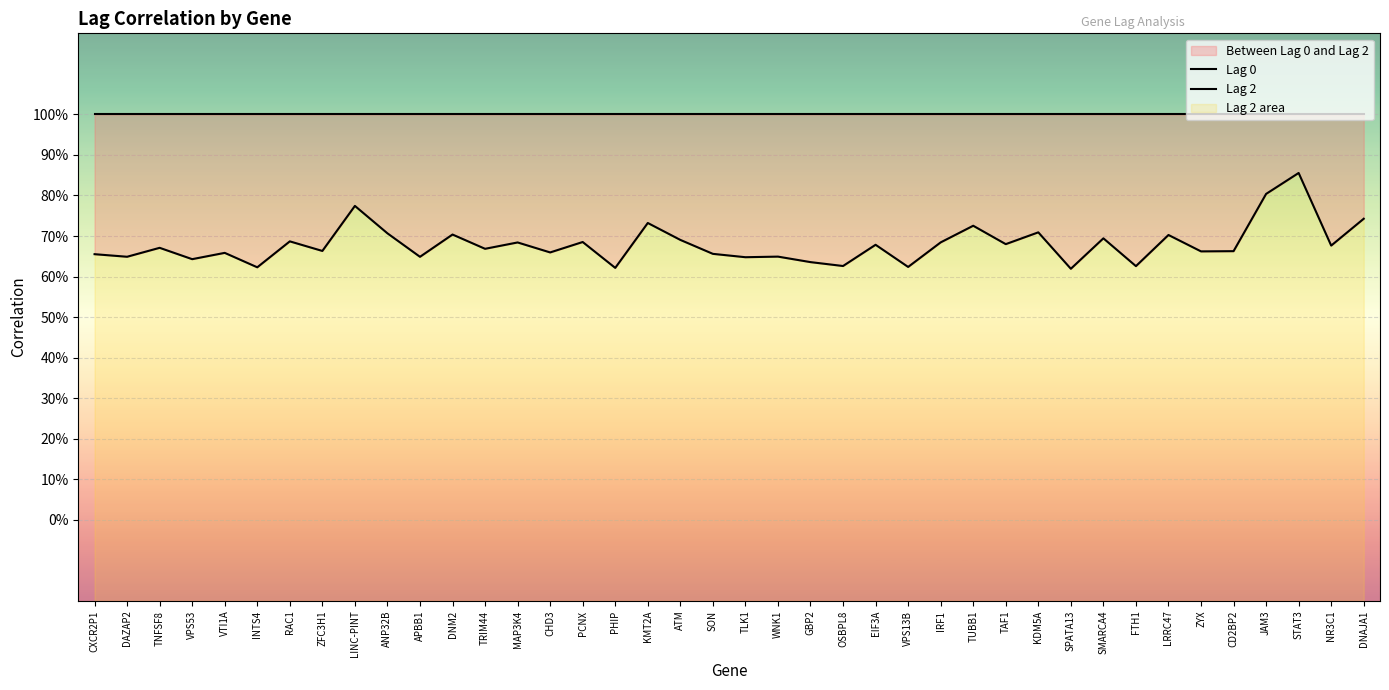

What is the label of the 28th point from the right?

TRIM44